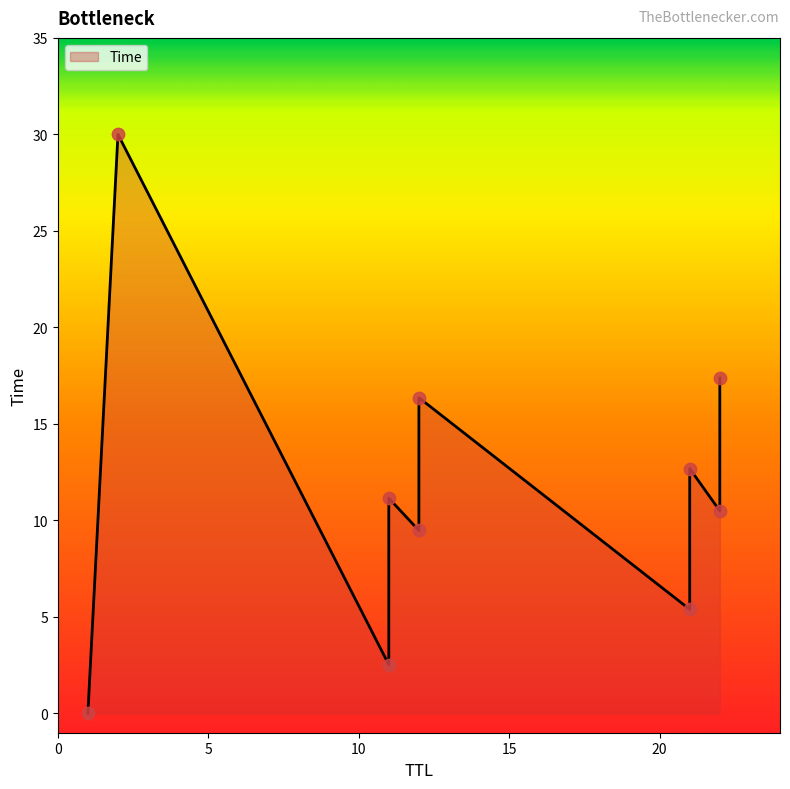

What is the change in value from 22 to 12?

+5.9